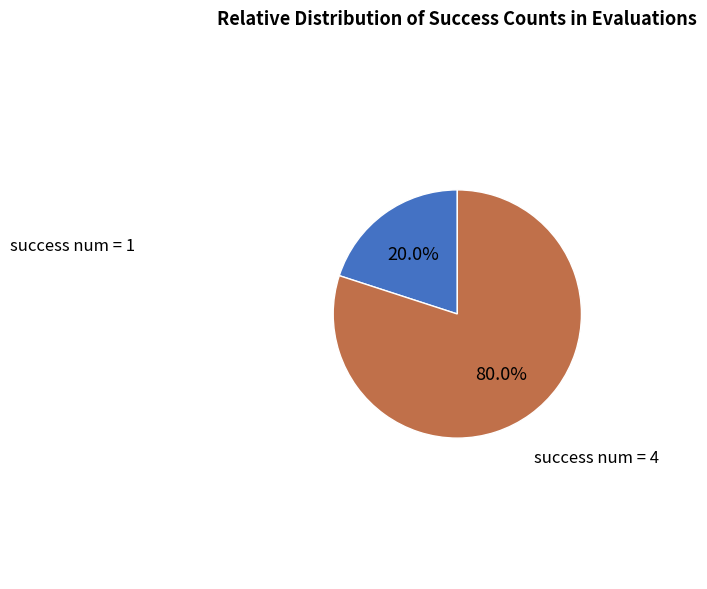

How many slices are in this pie chart?

2